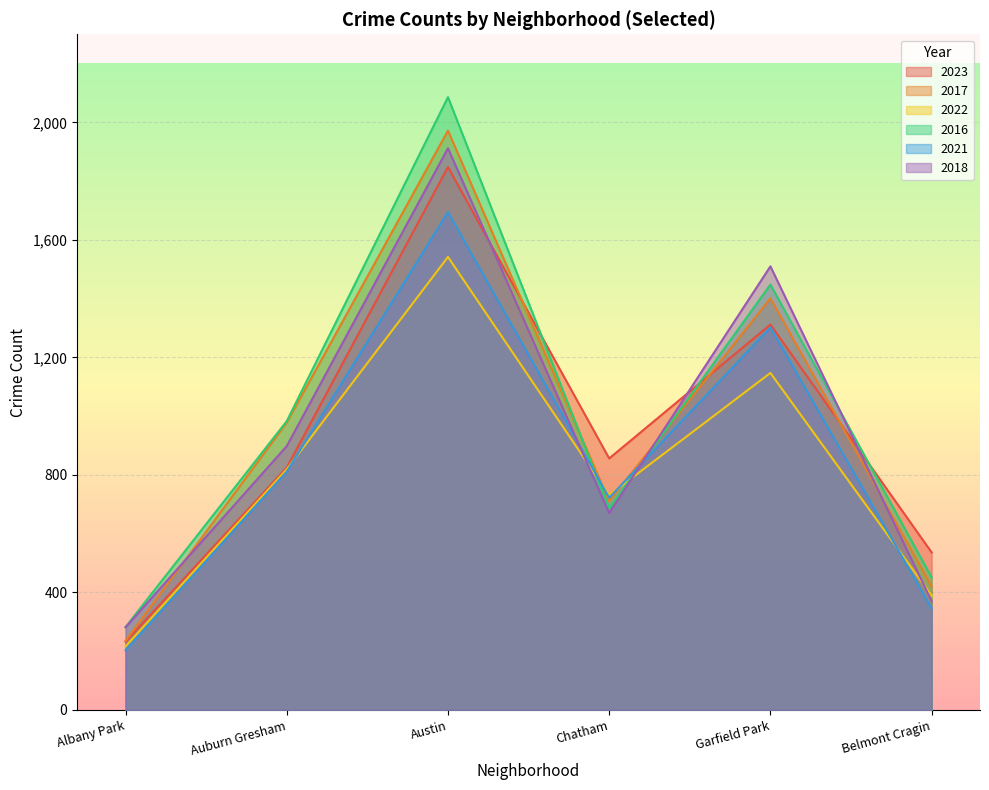

What is the label of the 5th point from the right?

Auburn Gresham